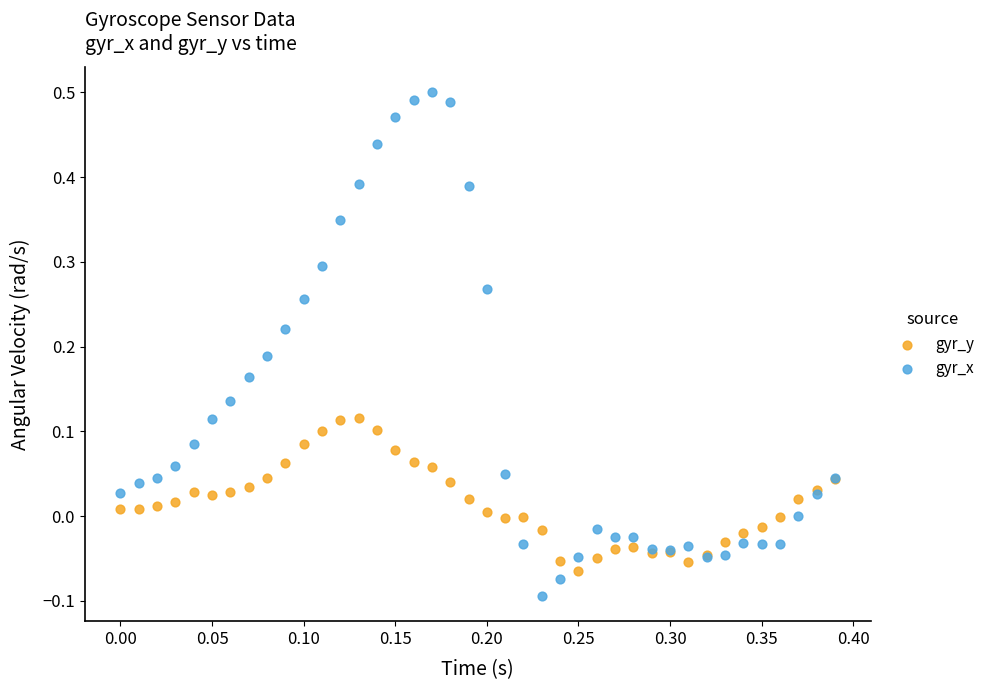

Which series contains the highest Y value?

gyr_x